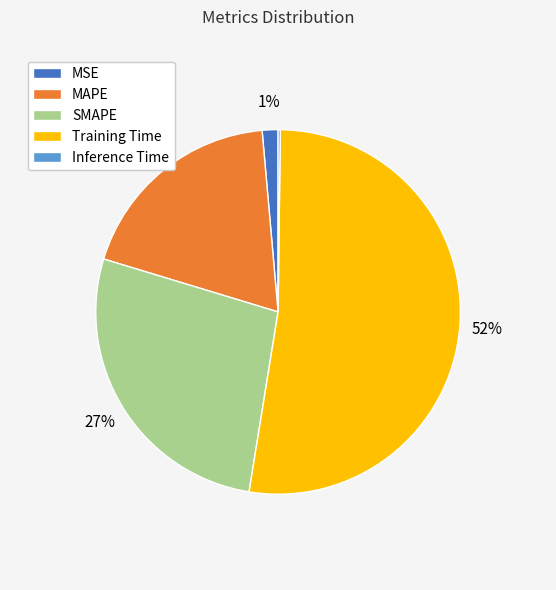

The Training Time slice represents 52% of the pie. True or false?

True